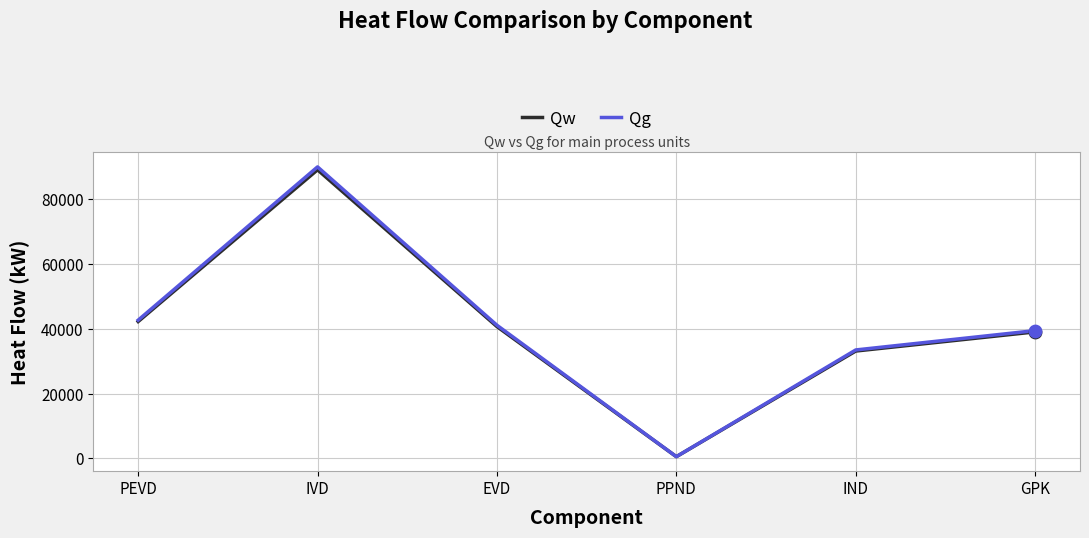

At which category is the sum across all series the highest?

IVD